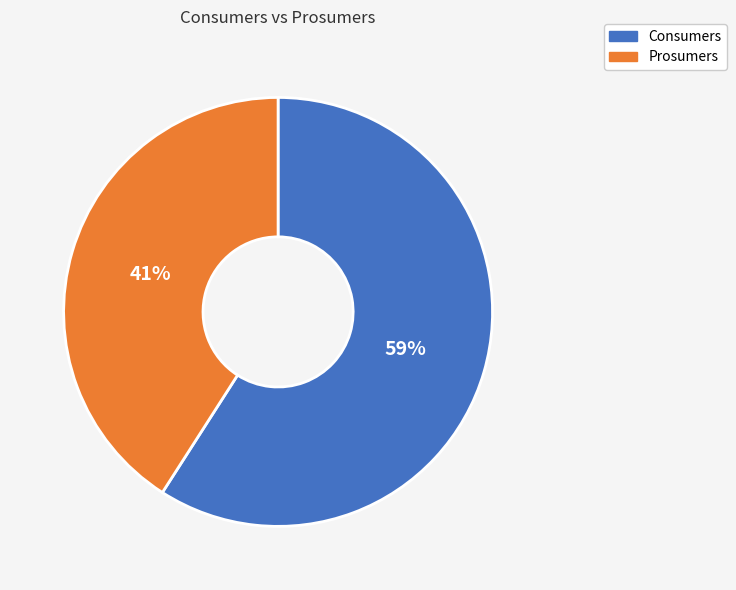

Which slice is the largest?

Consumers